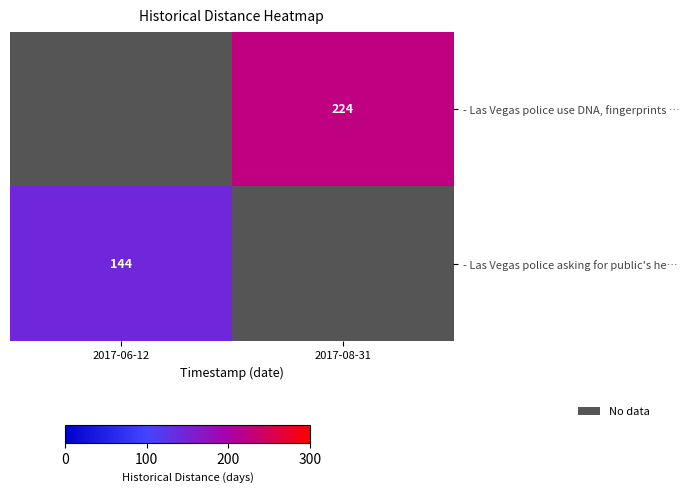

Which category has the lowest value in the - Las Vegas police asking for public's he… series?

2017-06-12